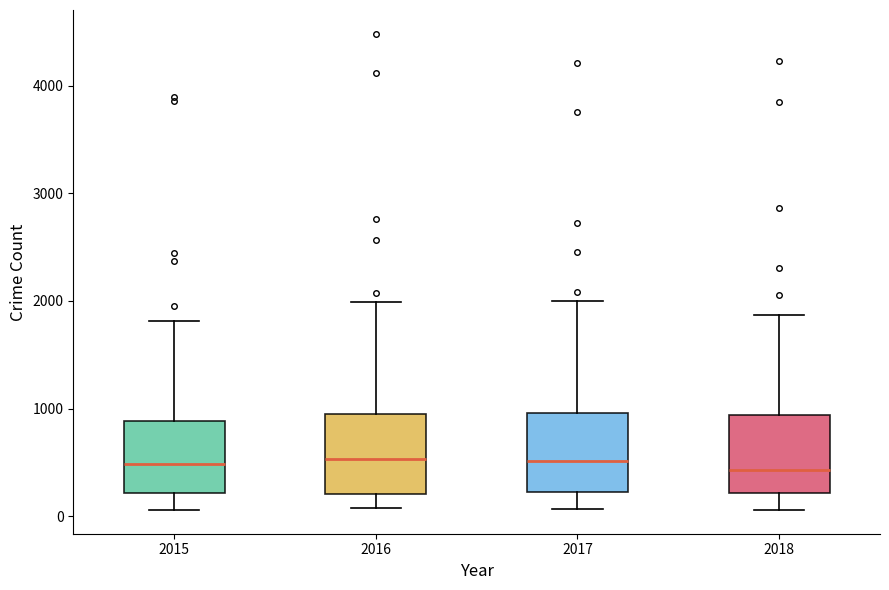

Reading left to right, transcribe this box plot: for each box, give where its median line is, the range the box spans, and where its two whiskers end, as read against the y-axis. The values are not printed on the chart, so give them approximately, as read against the axis.

2015: median 500, box 200 to 900, whiskers 100 to 1800
2016: median 500, box 200 to 1000, whiskers 100 to 2000
2017: median 500, box 200 to 1000, whiskers 100 to 2000
2018: median 400, box 200 to 900, whiskers 100 to 1900